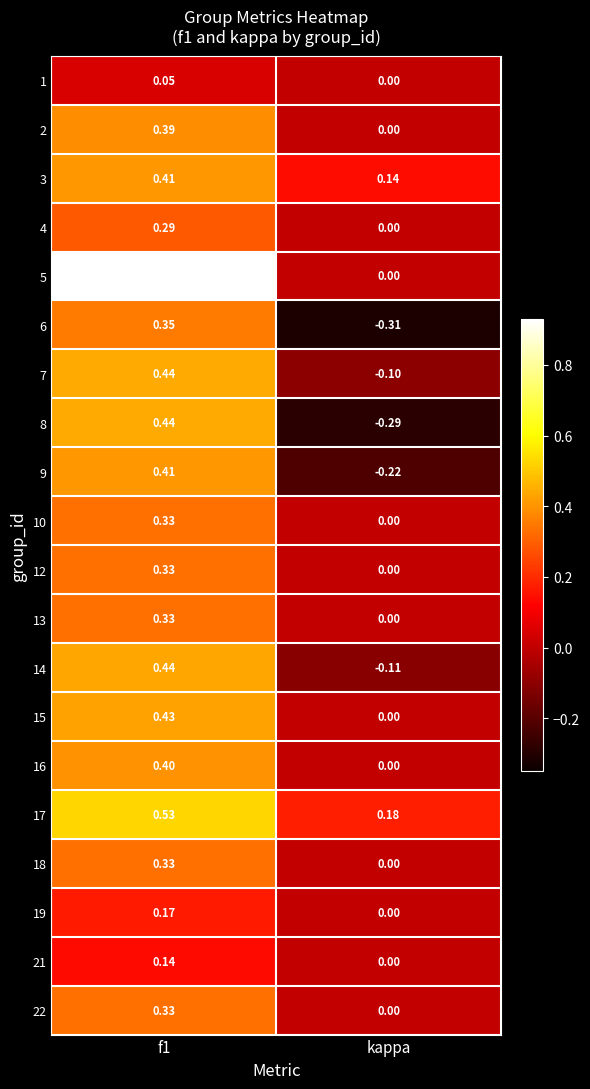

Which series has the largest total across all categories?

5